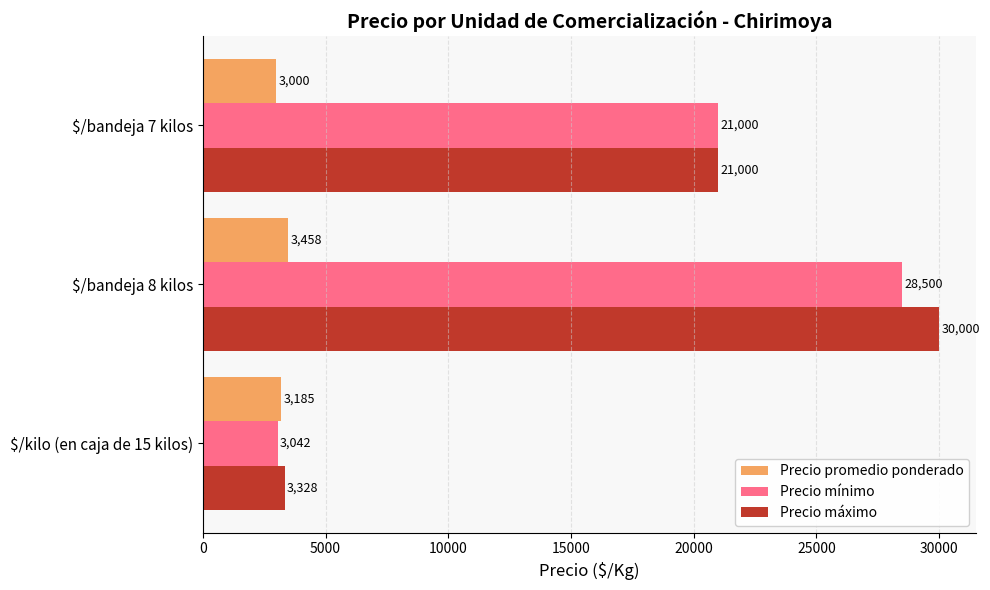

Is it true that Precio máximo equals 1207 at $/kilo (en caja de 15 kilos)?

False